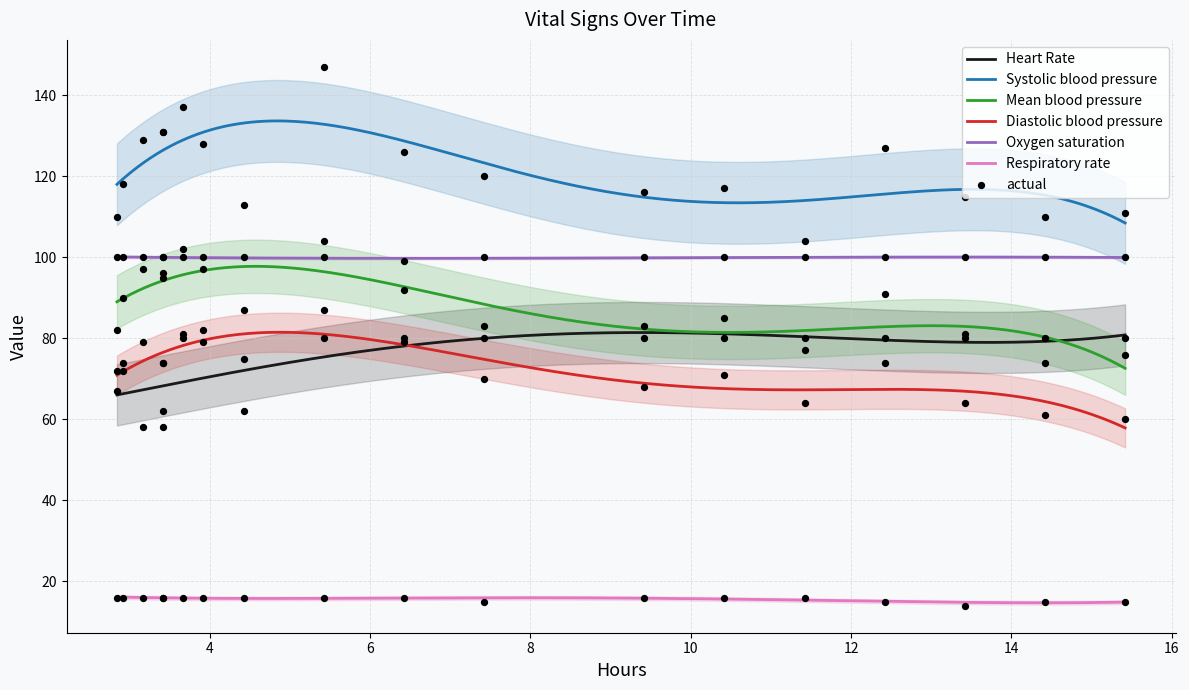

What is the maximum value for Mean blood pressure?

97.8